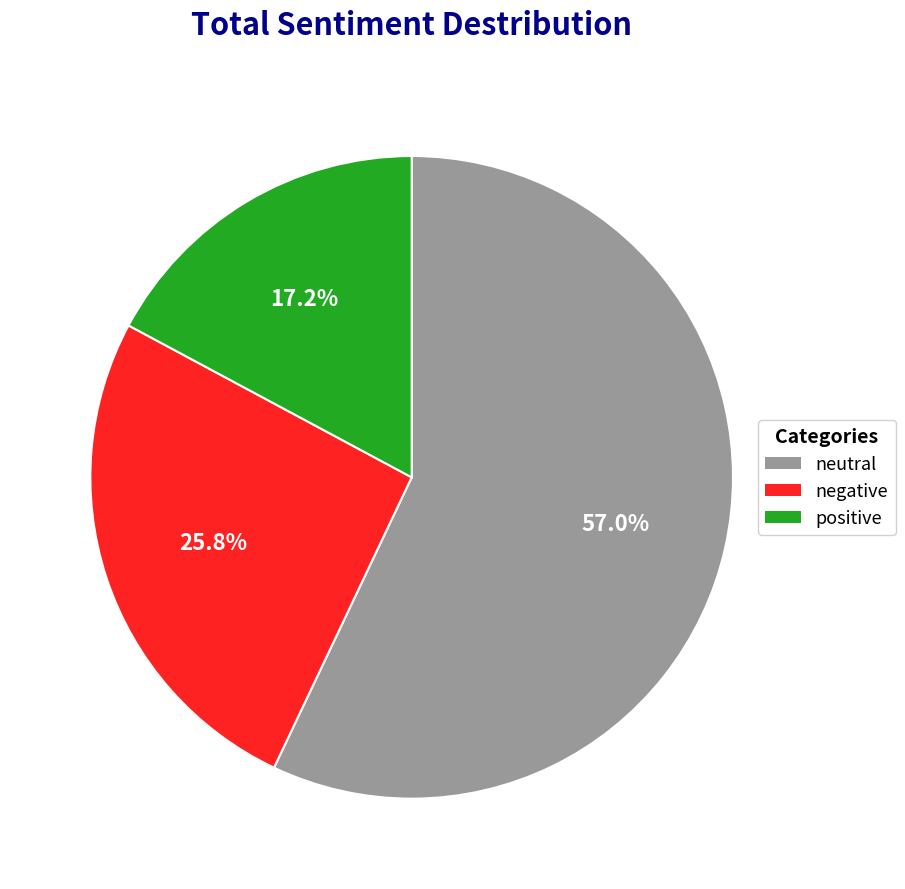

Does any single category account for the majority?

Yes